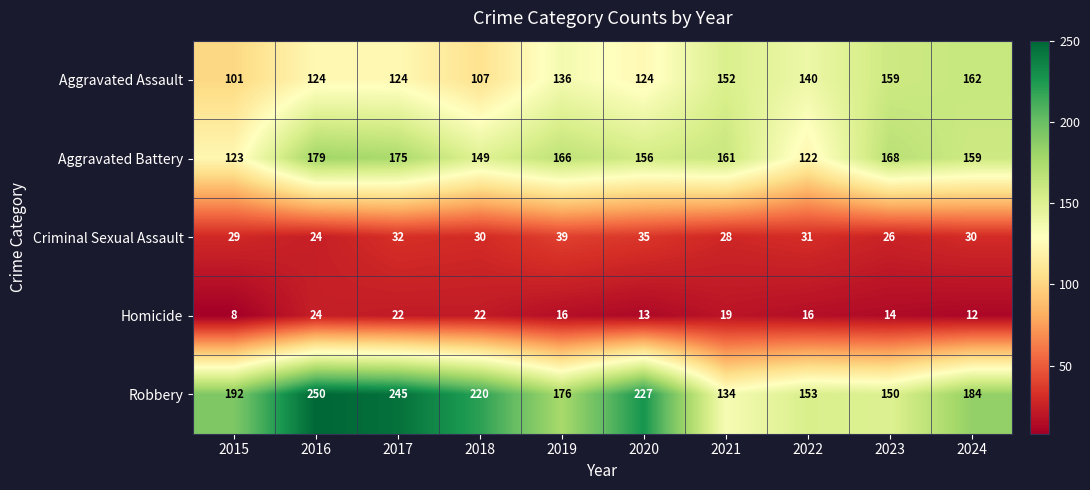

How many Aggravated Assault values are between 124 and 152?

6